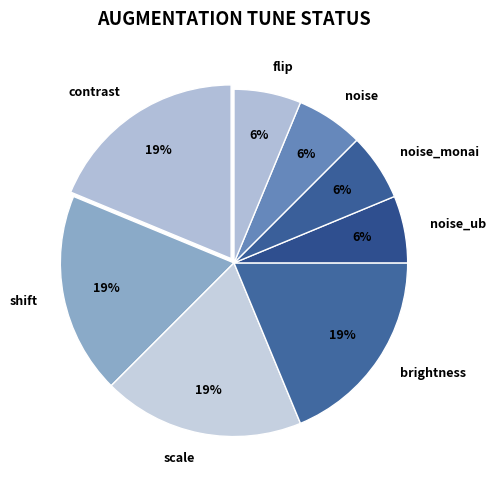

Between scale and noise, which is larger?

scale